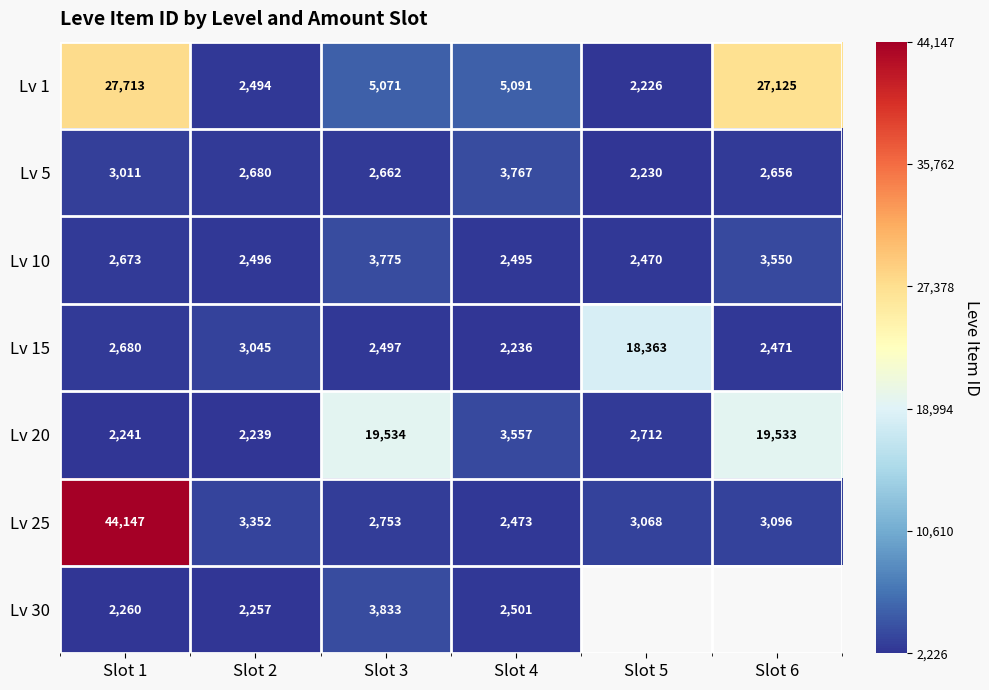

True or false: Lv 15 has a value of 0.6 at Slot 5.

False